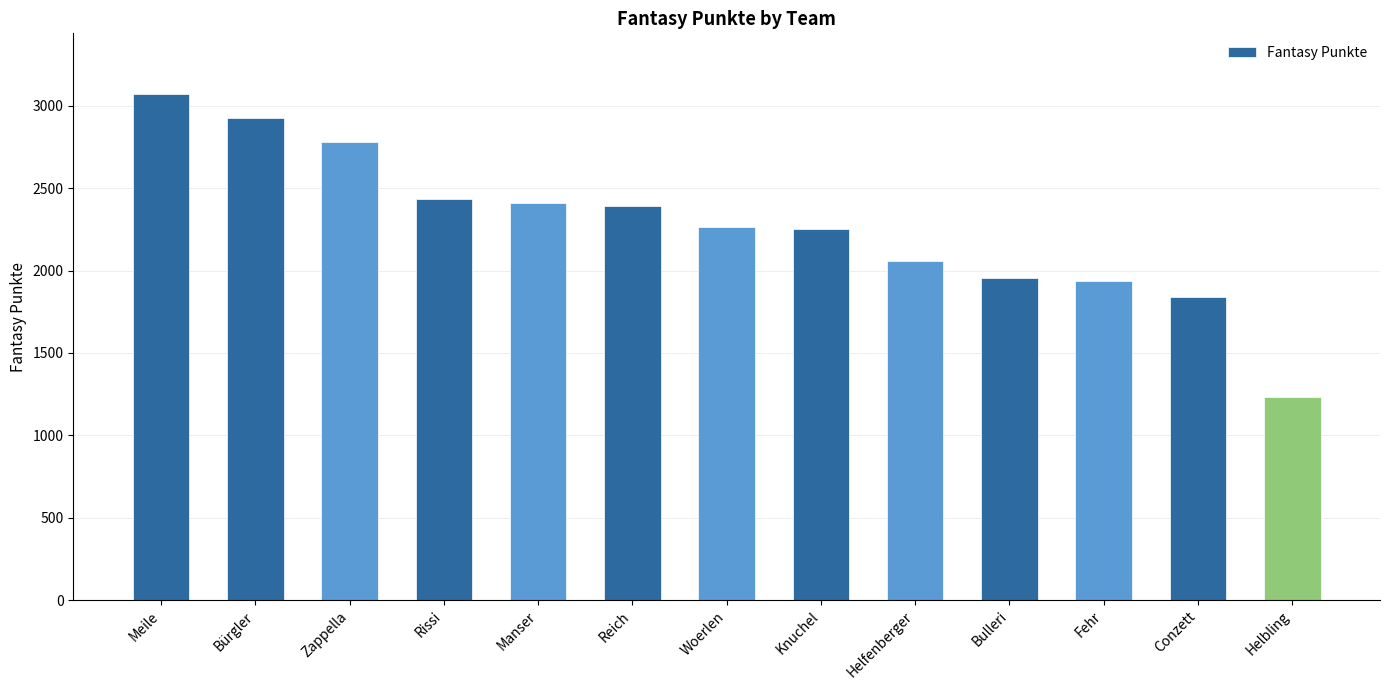

What is the value of the 13th bar from the left?

1234